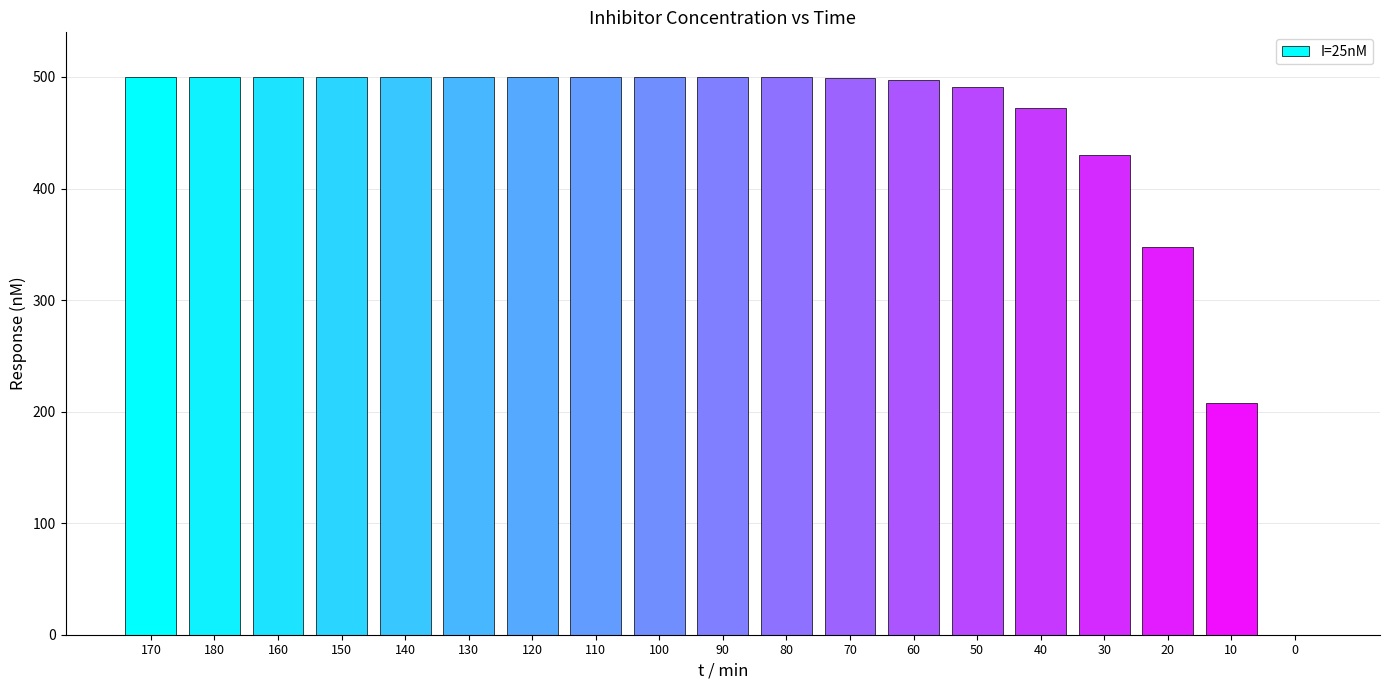

What is the difference between the values at 40 and 170?

27.6